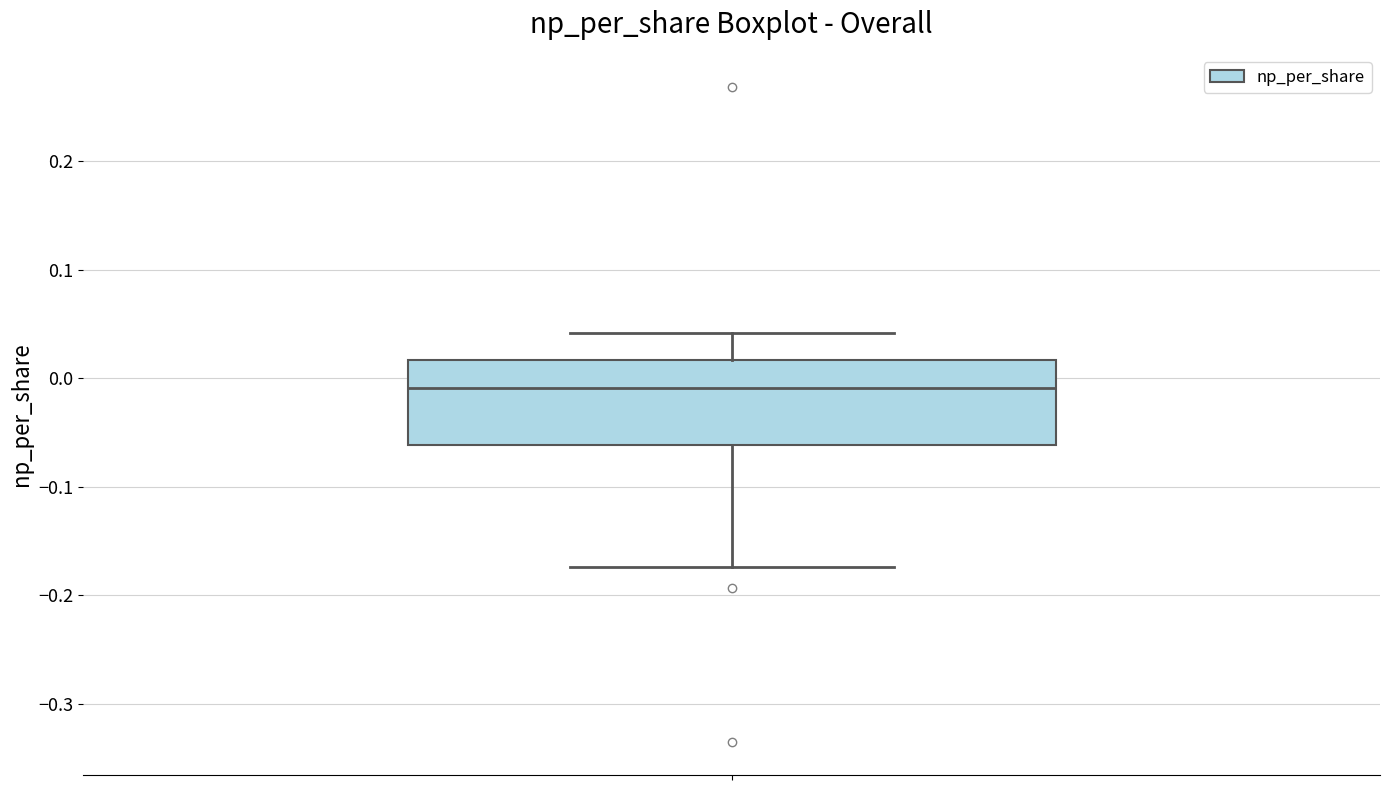

Read this box plot against the y-axis: the position of the median line, the range covered by the box, and the ends of both whiskers. The values are not printed on the chart, so give them approximately, as read against the axis.

median -0.01, box -0.06 to 0.02, whiskers -0.17 to 0.04